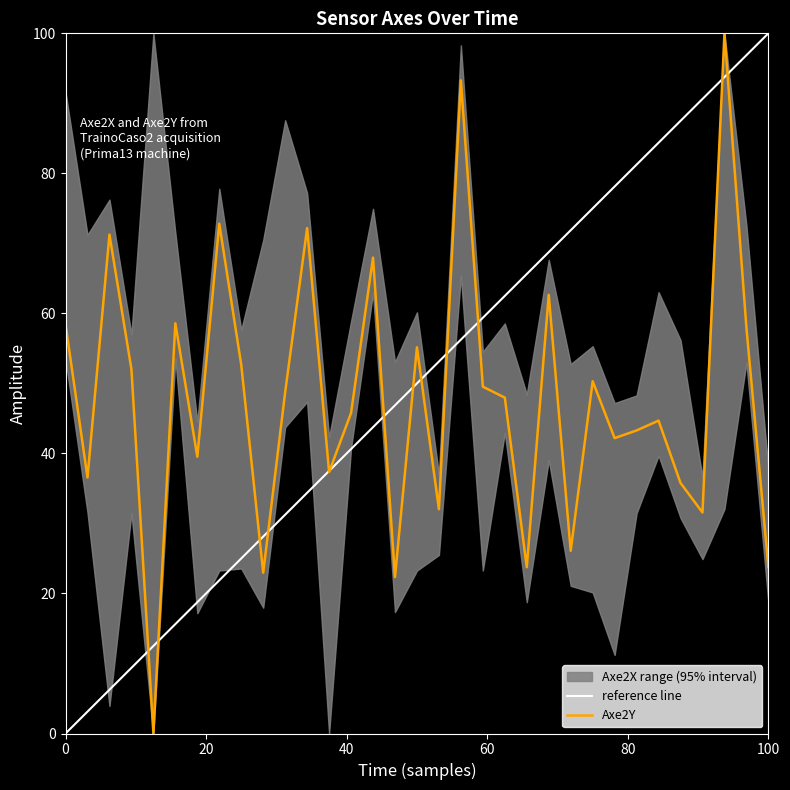

Is it true that Axe2Y equals 58.4 at 0?

True